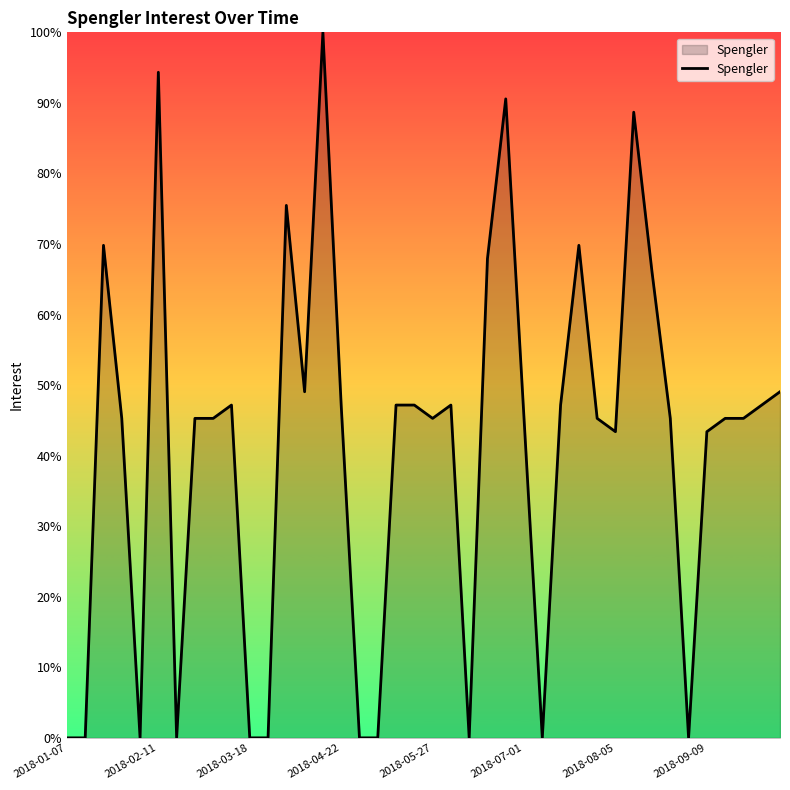

What is the maximum value shown in the chart?

100.0